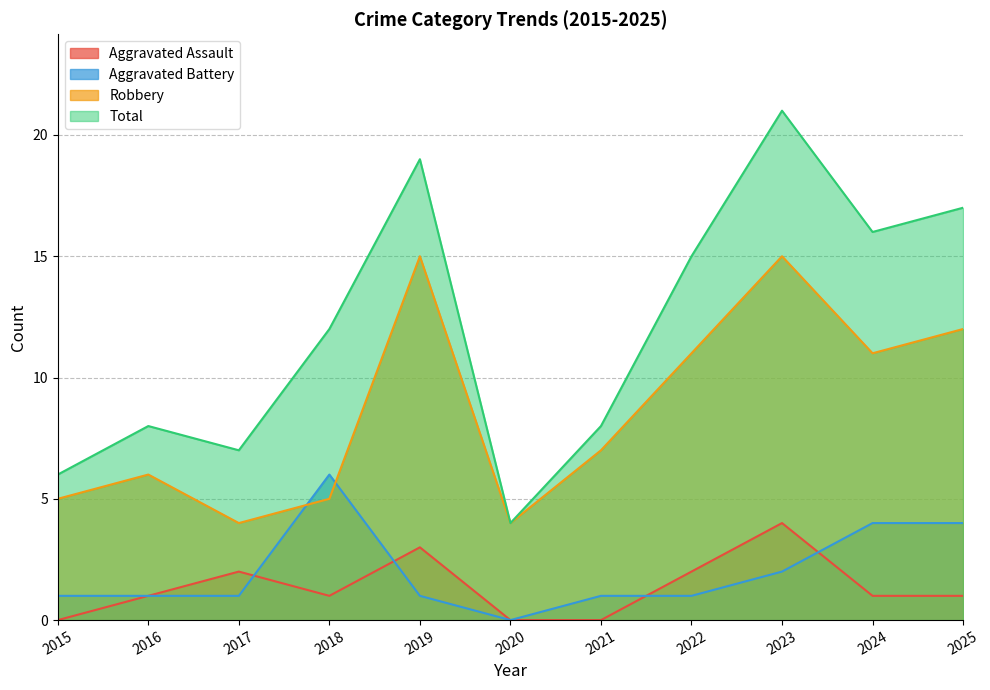

How many data points in Robbery are less than 7?

5